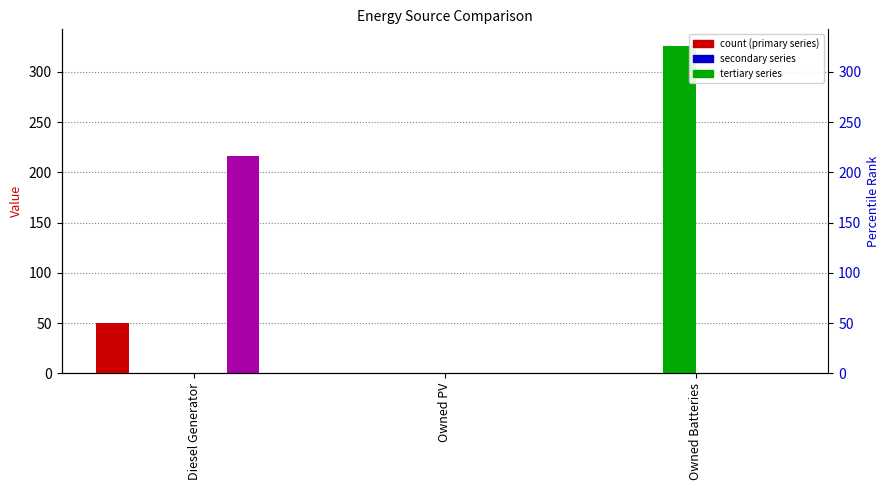

Which label corresponds to the largest value in the chart?

Owned Batteries